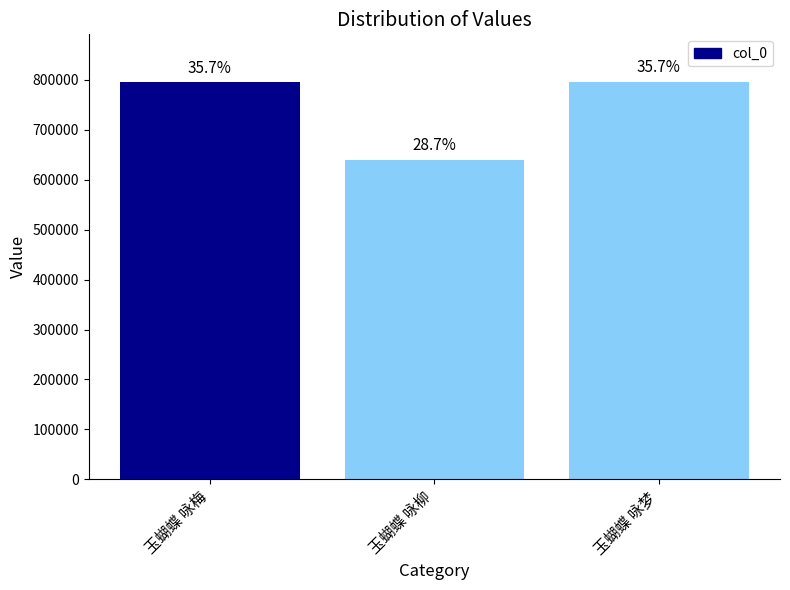

List the labels in order of value, smallest first.

玉蝴蝶 咏柳, 玉蝴蝶 咏梅, 玉蝴蝶 咏梦